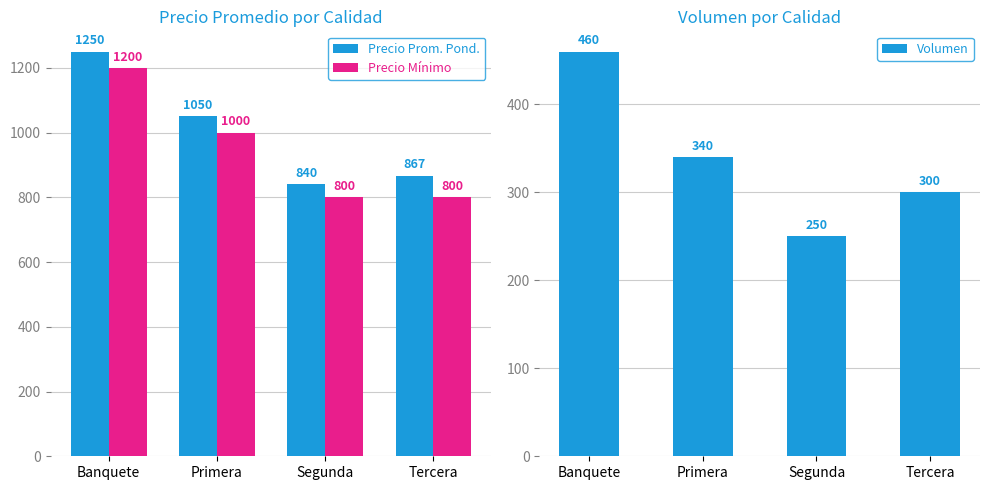

True or false: Volumen has a value of 340 at Primera.

True